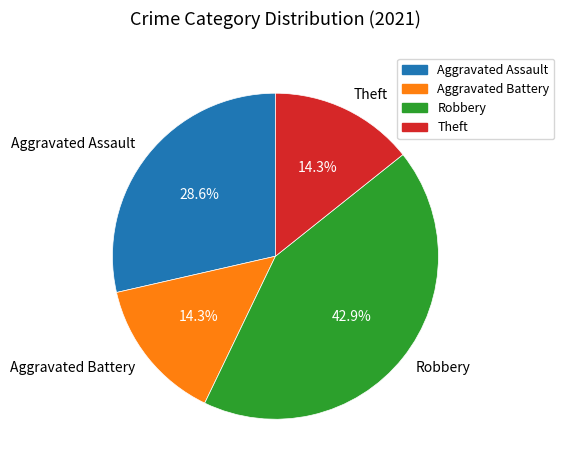

Is the sum of Aggravated Battery and Robbery greater than half?

Yes